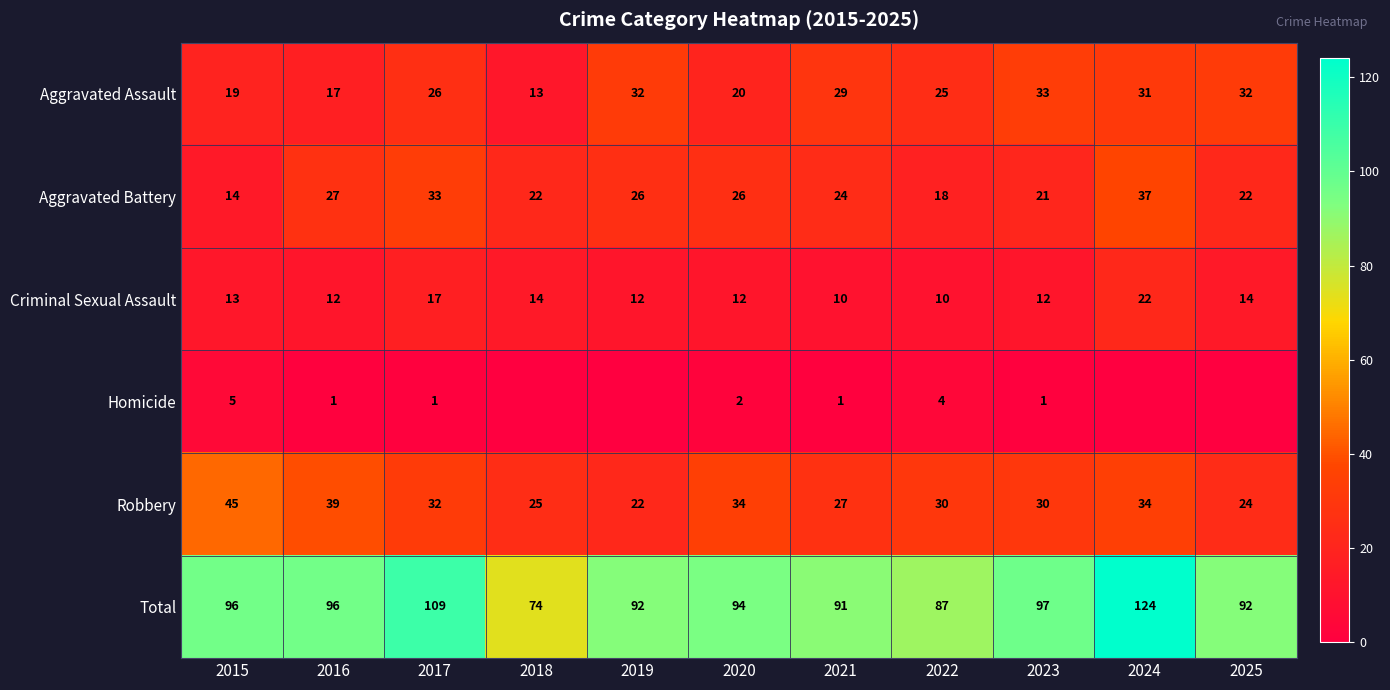

Is the value of Total at 2023 greater than the value of Robbery at 2019?

Yes